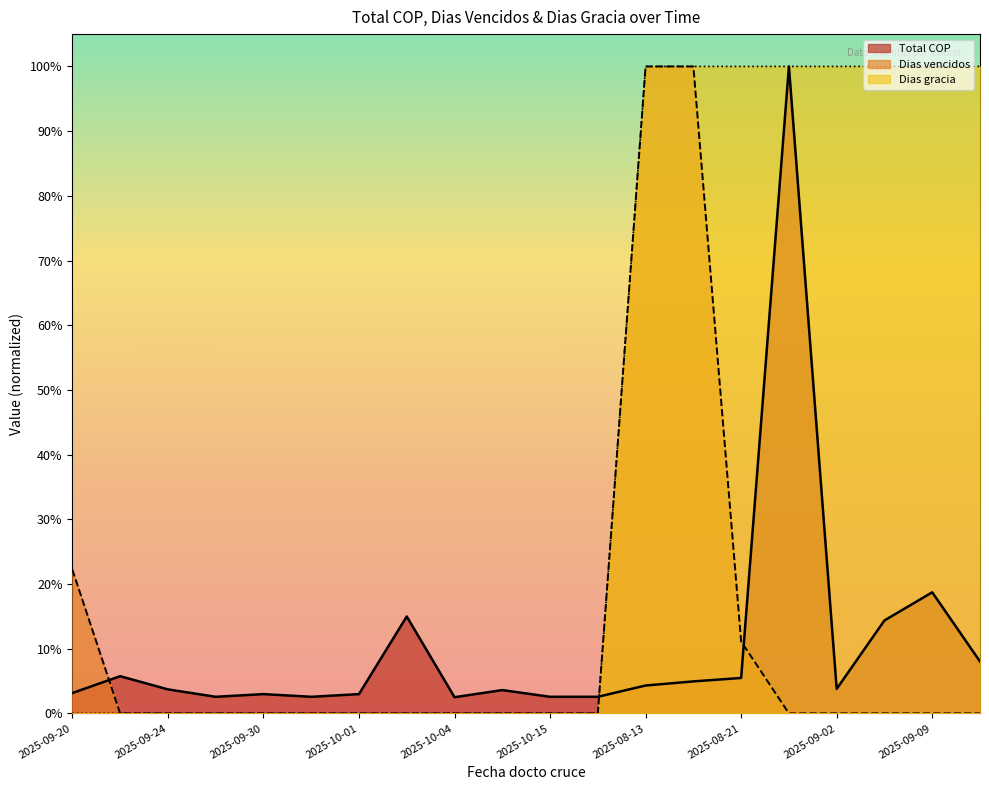

True or false: Dias vencidos and Dias gracia intersect in this chart.

False